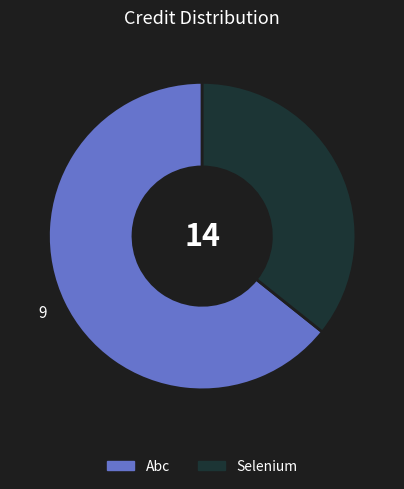

What is the majority slice?

Abc